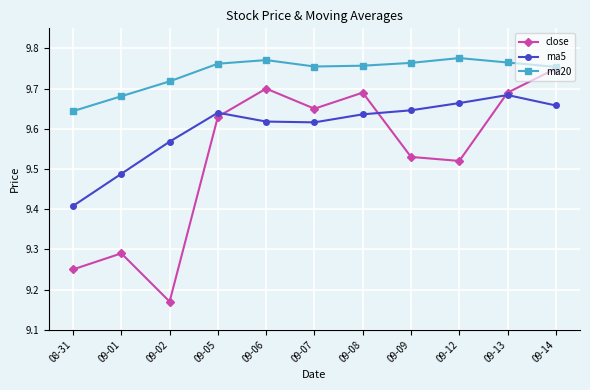

What is the label of the 8th point from the left?

09-09